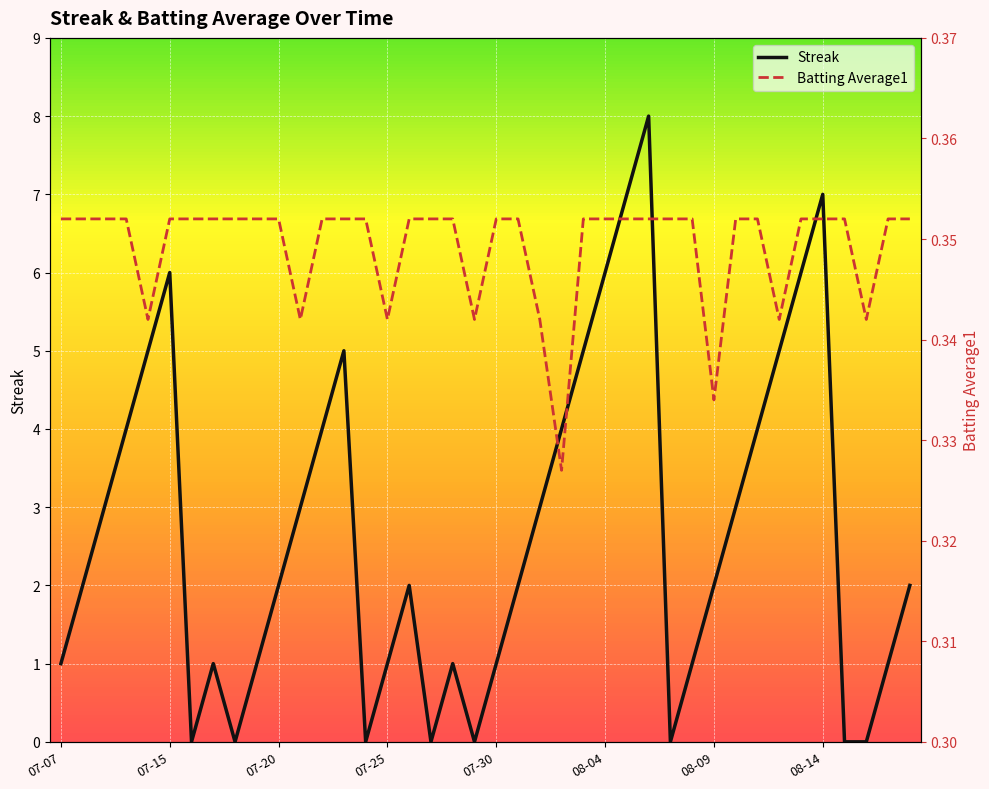

The Streak series shows 2.3 at 13. True or false?

False